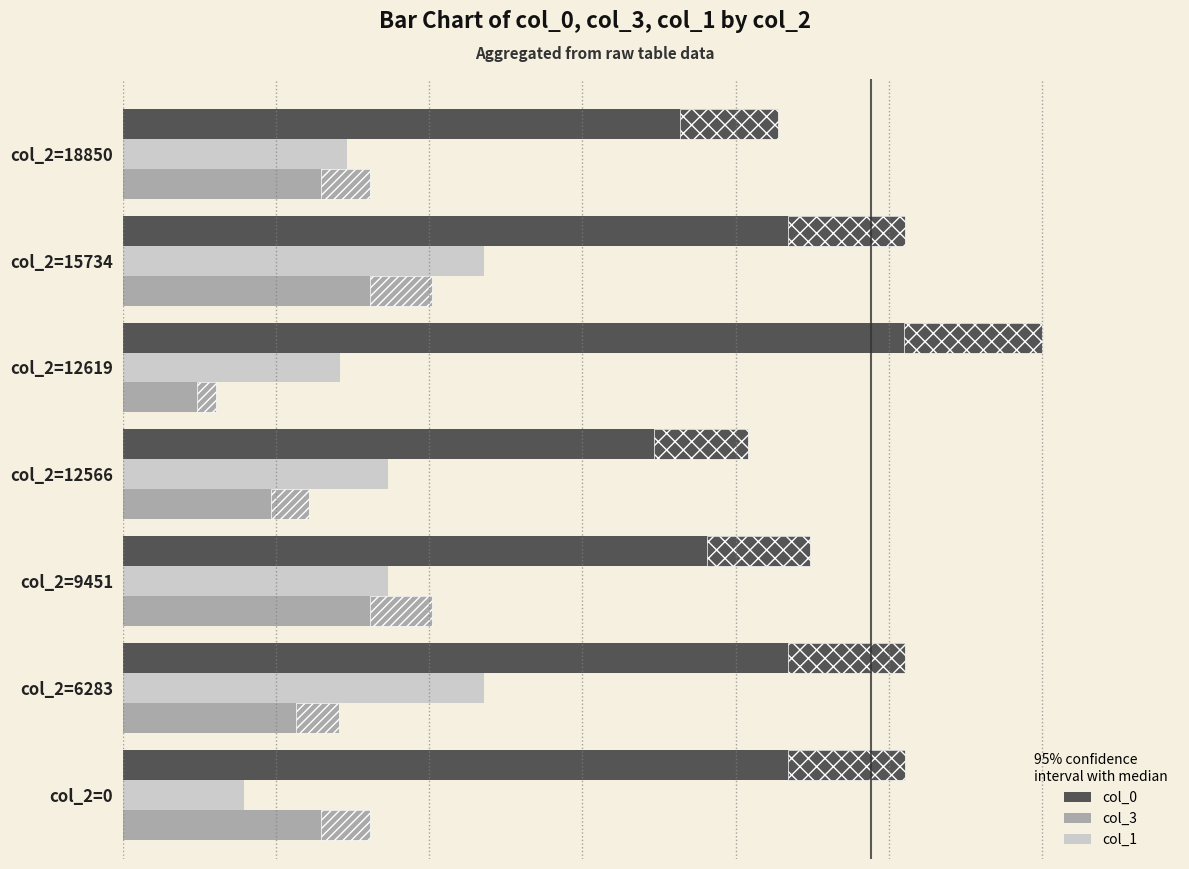

List the series in order of their peak value, highest first.

col_0, col_1, col_3